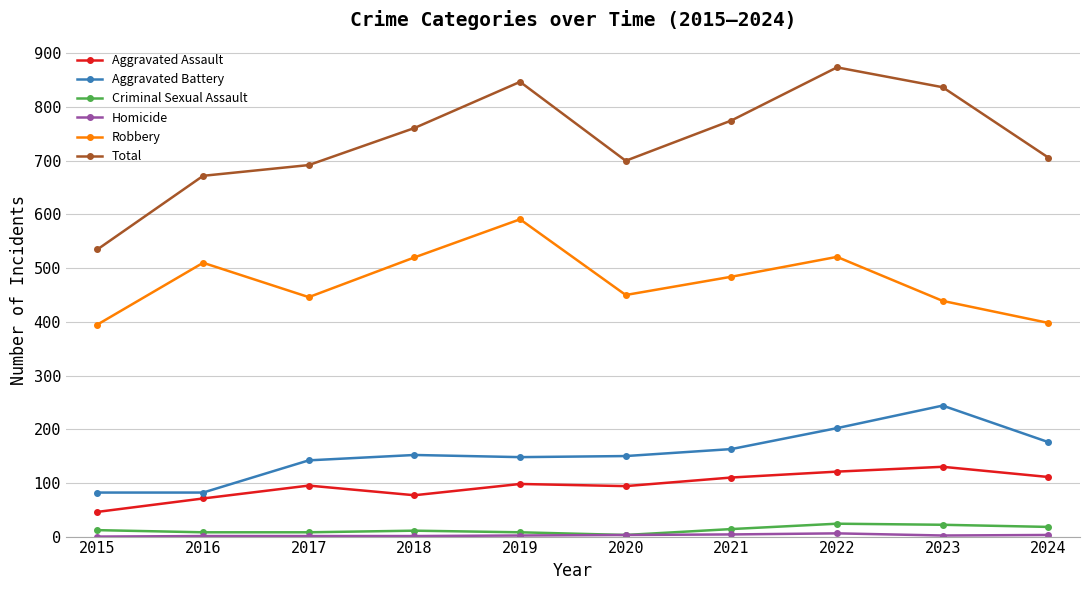

True or false: Aggravated Assault and Criminal Sexual Assault cross at least once.

False